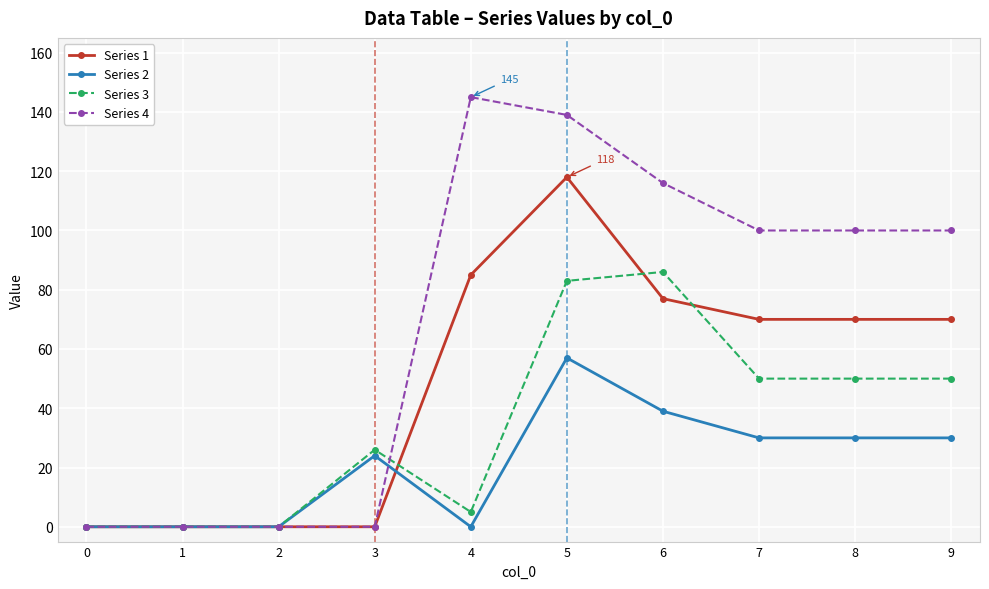

Reading left to right, list all the values displayed in this chart.

Series 1: 0	0	0	0	85	118	77	70	70	70
Series 2: 0	0	0	24	0	57	39	30	30	30
Series 3: 0	0	0	26	5	83	86	50	50	50
Series 4: 0	0	0	0	145	139	116	100	100	100